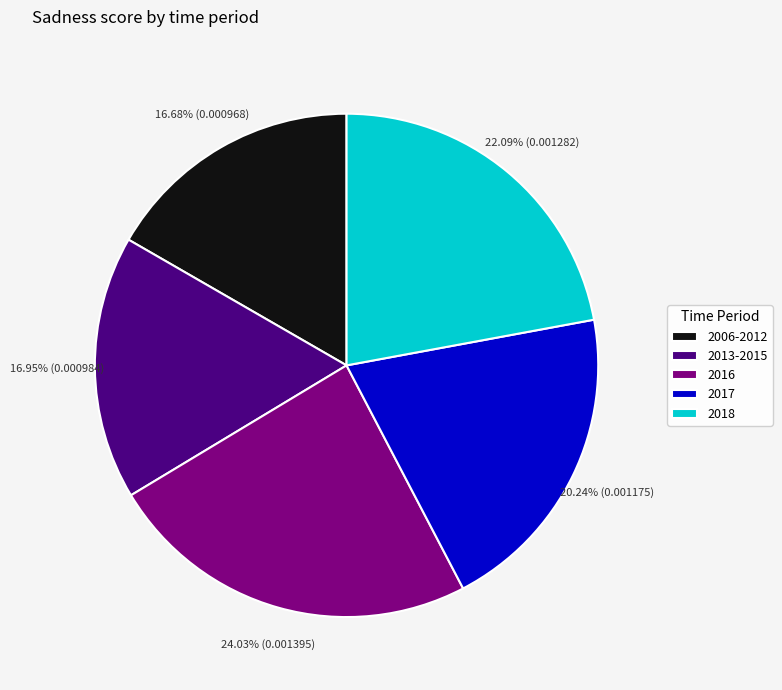

Count the number of slices in the pie.

5